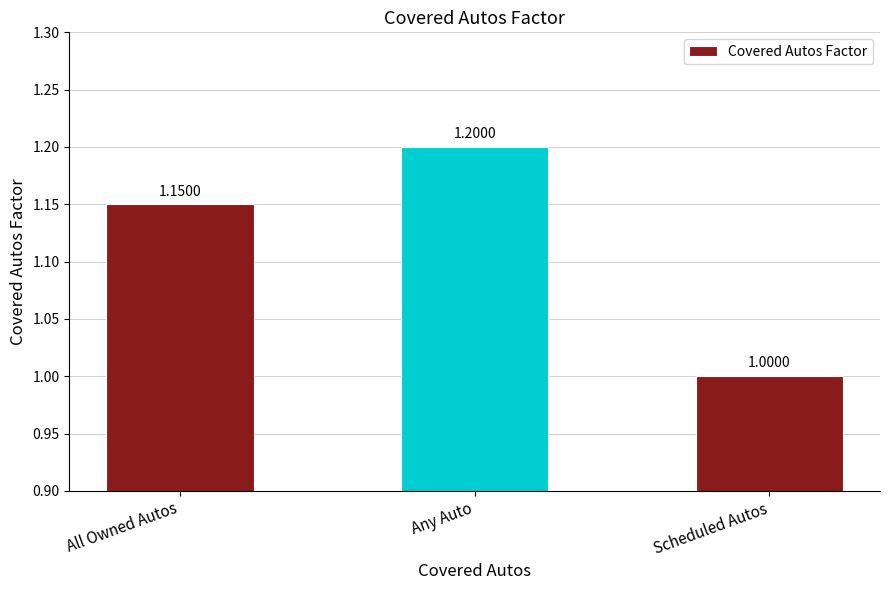

Are the bars horizontal?

No